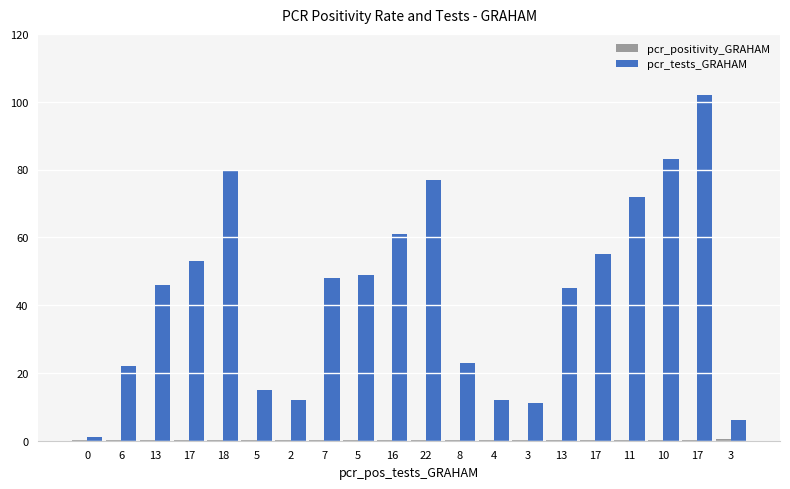

At how many categories does at least one series exceed 8?

18